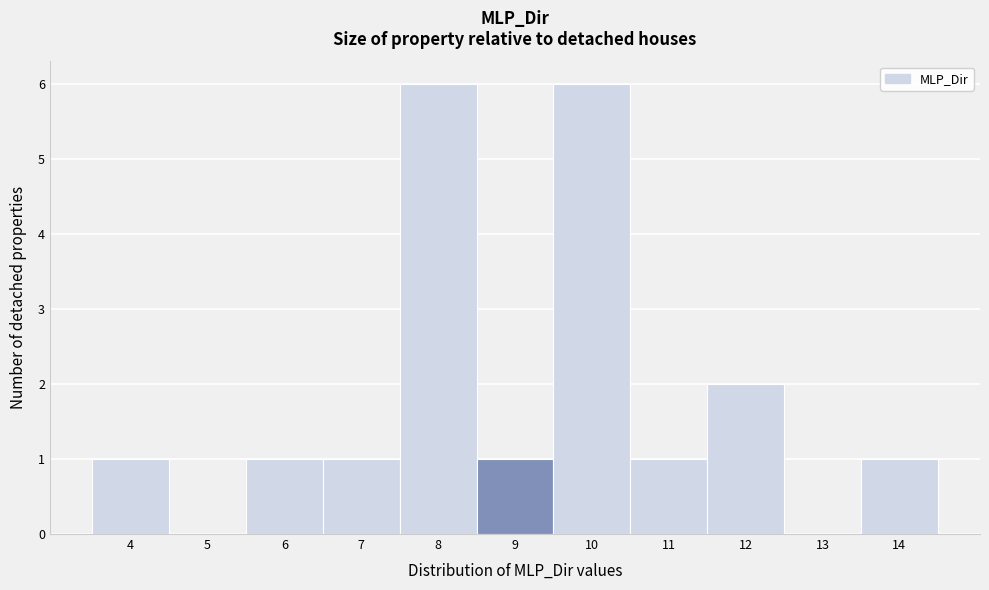

Reading left to right, transcribe all the data shown in this chart.

4=1	5=0	6=1	7=1	8=6	9=1	10=6	11=1	12=2	13=0	14=1